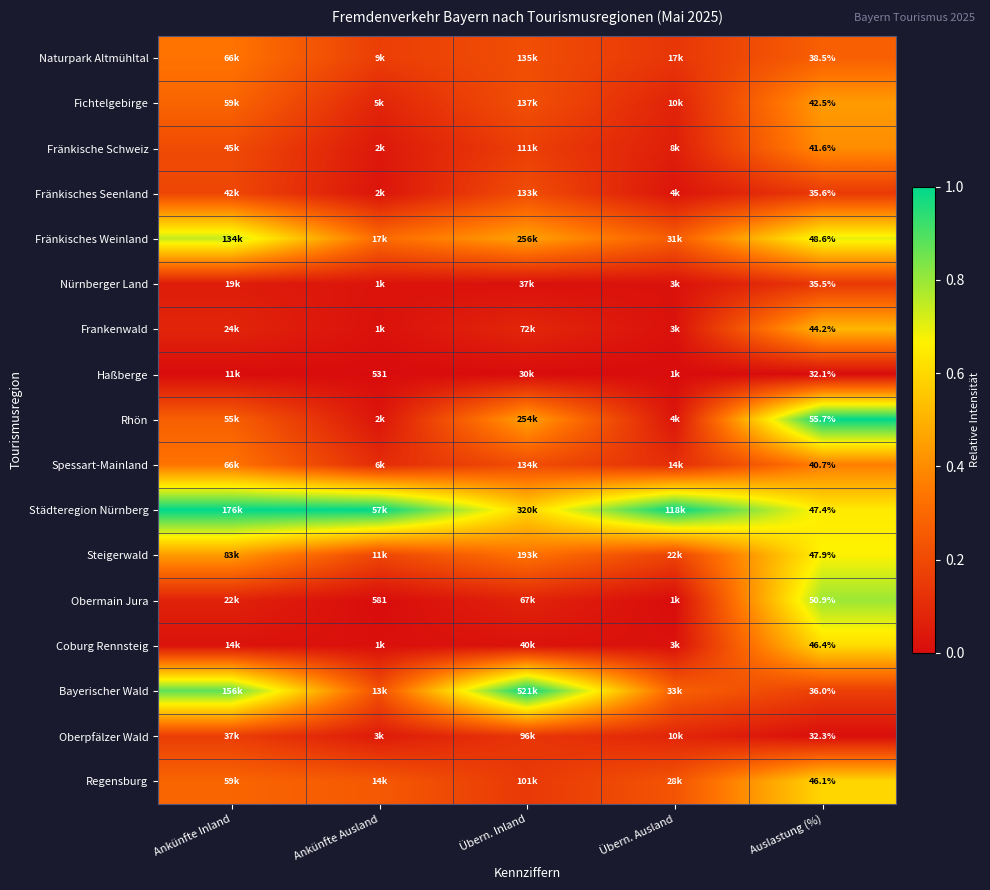

Rank the series at Ankünfte Ausland from highest to lowest value.

Städteregion Nürnberg, Fränkisches Weinland, Regensburg, Bayerischer Wald, Steigerwald, Naturpark Altmühltal, Spessart-Mainland, Fichtelgebirge, Oberpfälzer Wald, Fränkische Schweiz, Rhön, Fränkisches Seenland, Nürnberger Land, Frankenwald, Coburg Rennsteig, Obermain Jura, Haßberge